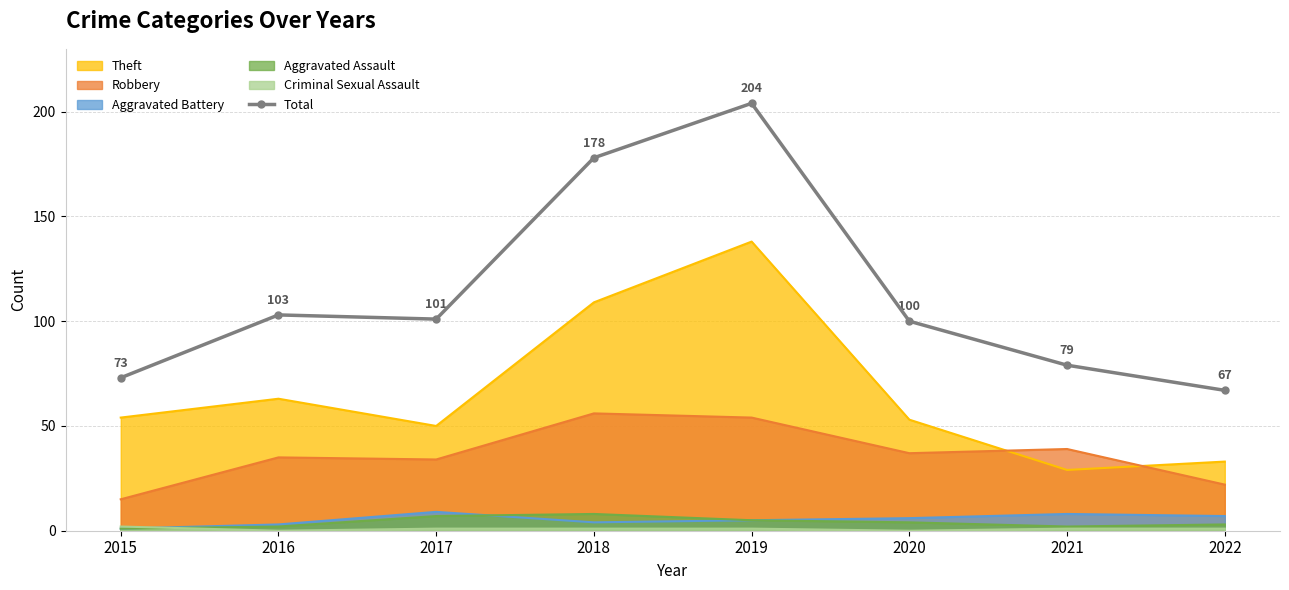

At which label does the data first exceed 101?

2016